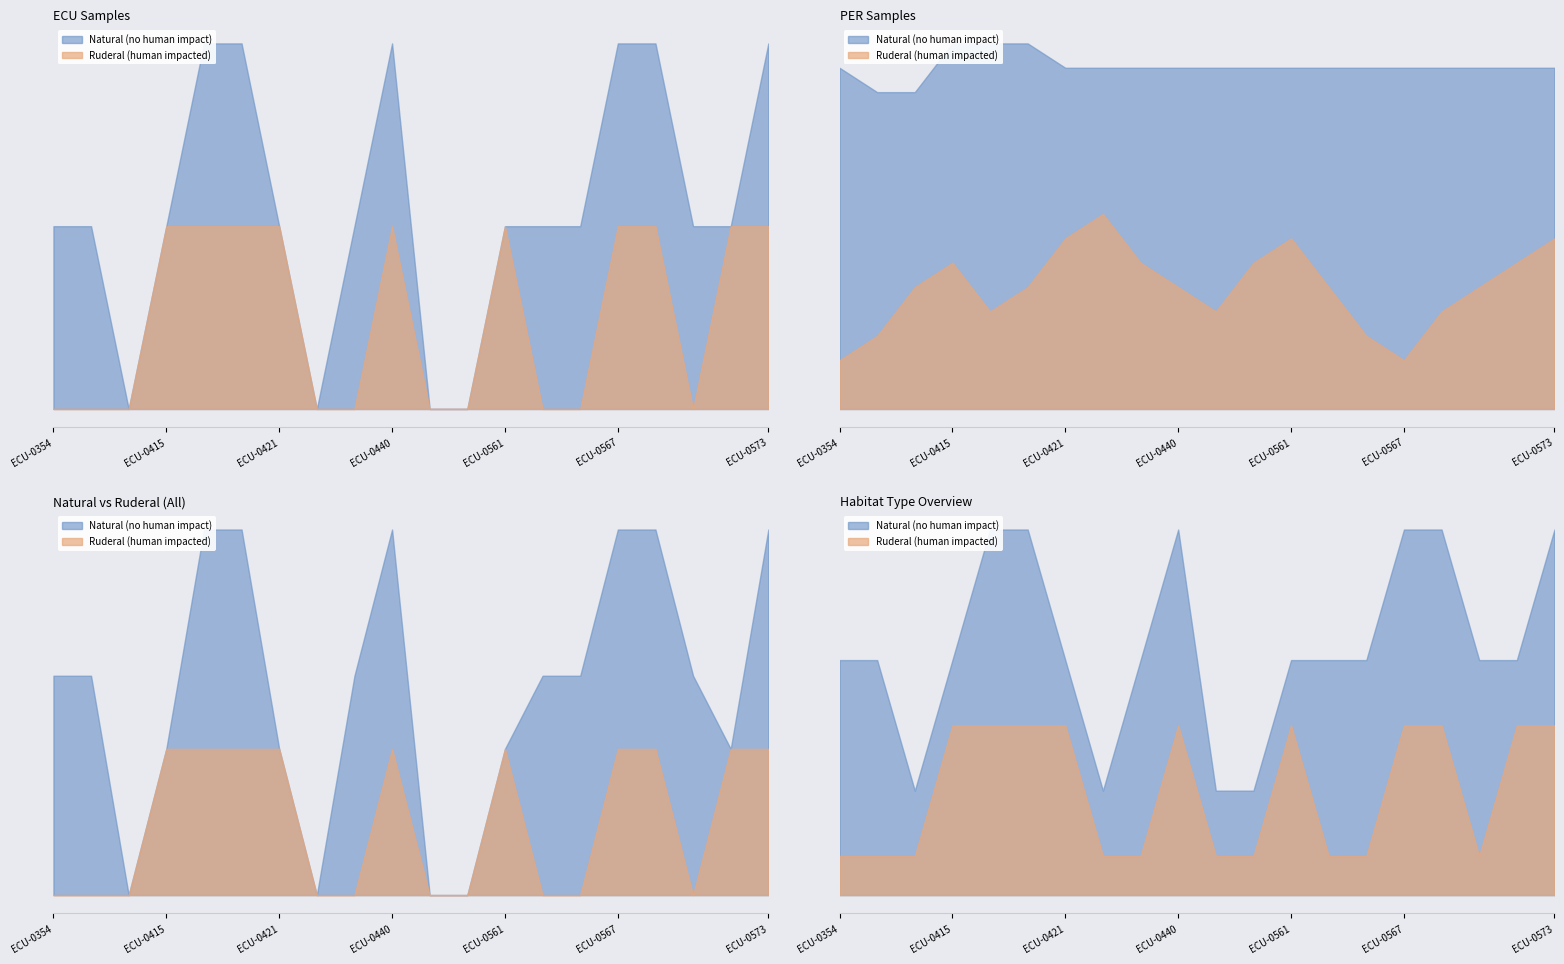

Is it true that Ruderal (human impacted) equals 0 at ECU-0425?

True